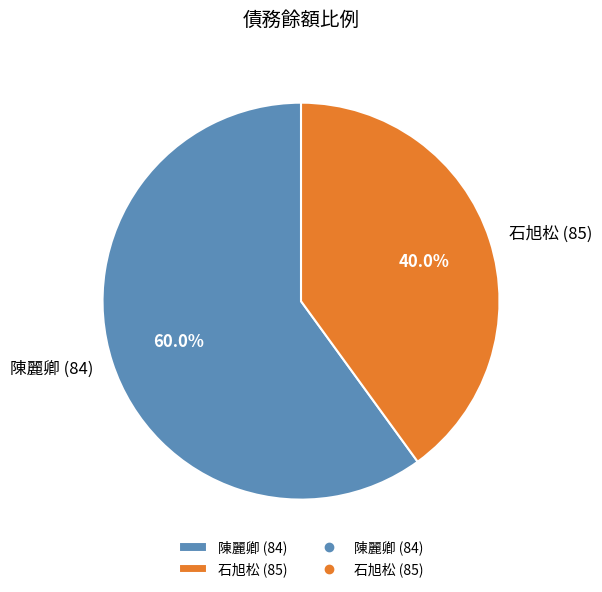

Approximately how many times larger is the value at 陳麗卿 (84) compared to 石旭松 (85)?

1.5